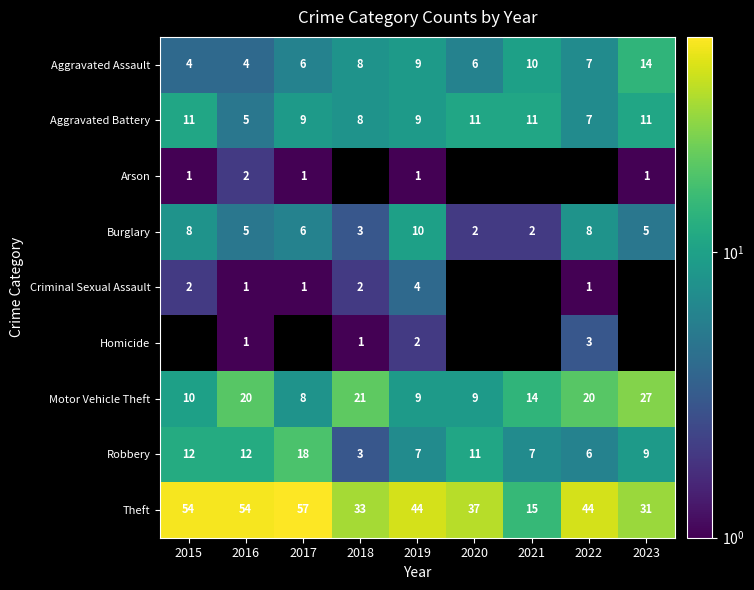

What is the difference between the second highest and minimum values in the Robbery series?

9